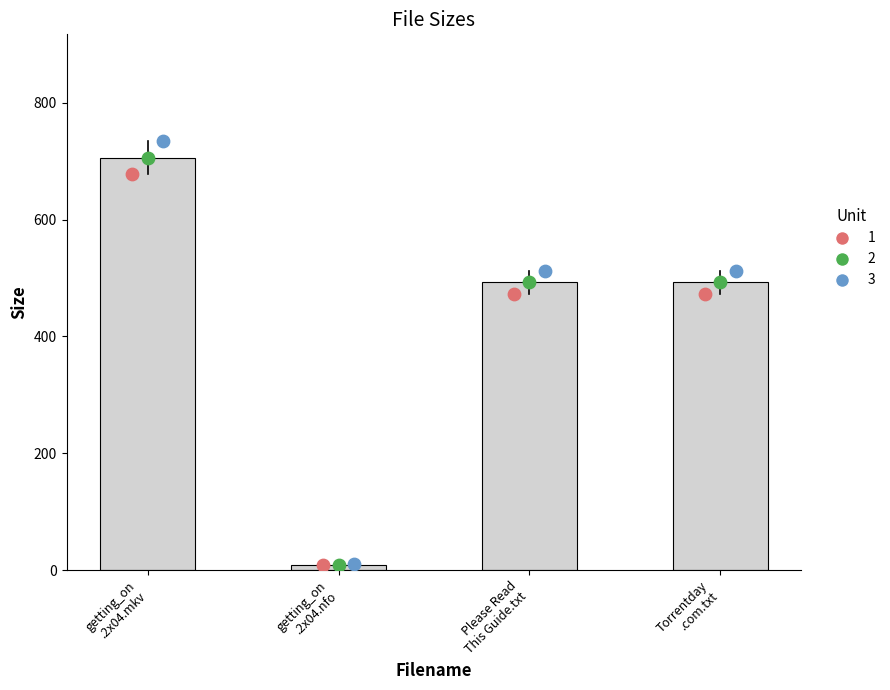

What is the ratio of the value at Please Read
This Guide.txt to the value at getting_on
.2x04.mkv?

0.7